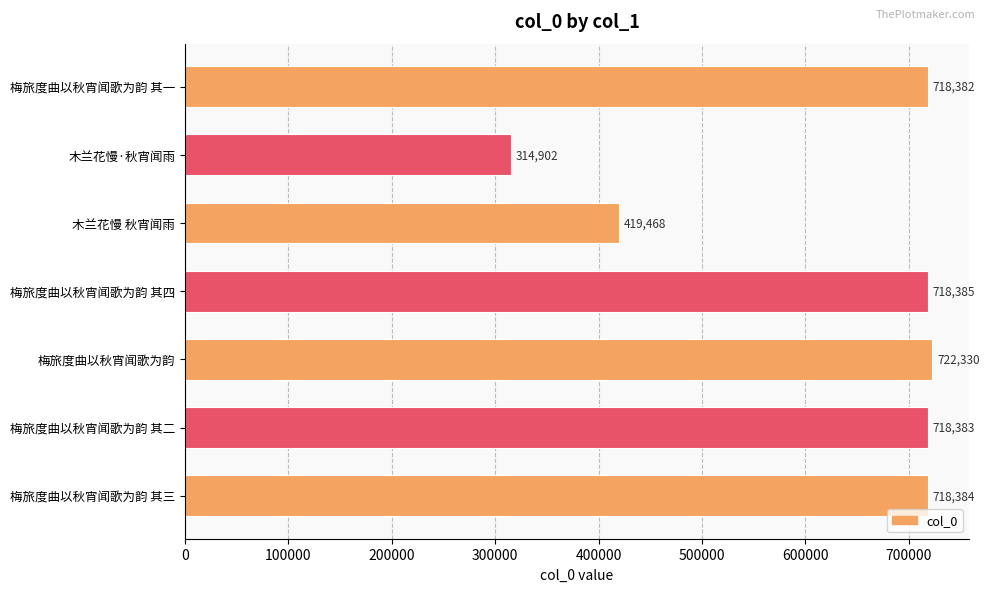

True or false: the data shows 937257 at 梅旅度曲以秋宵闻歌为韵 其一.

False